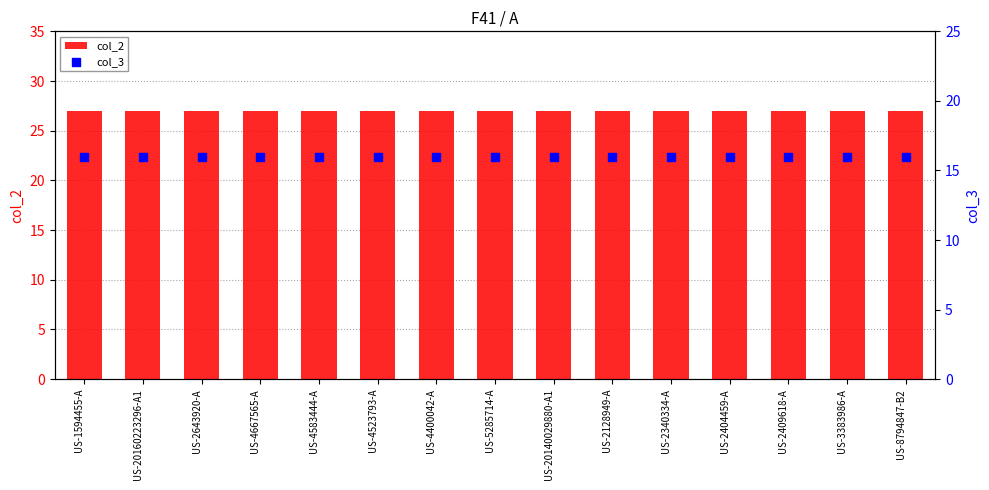

What are all the series names shown in the legend?

col_2, col_3